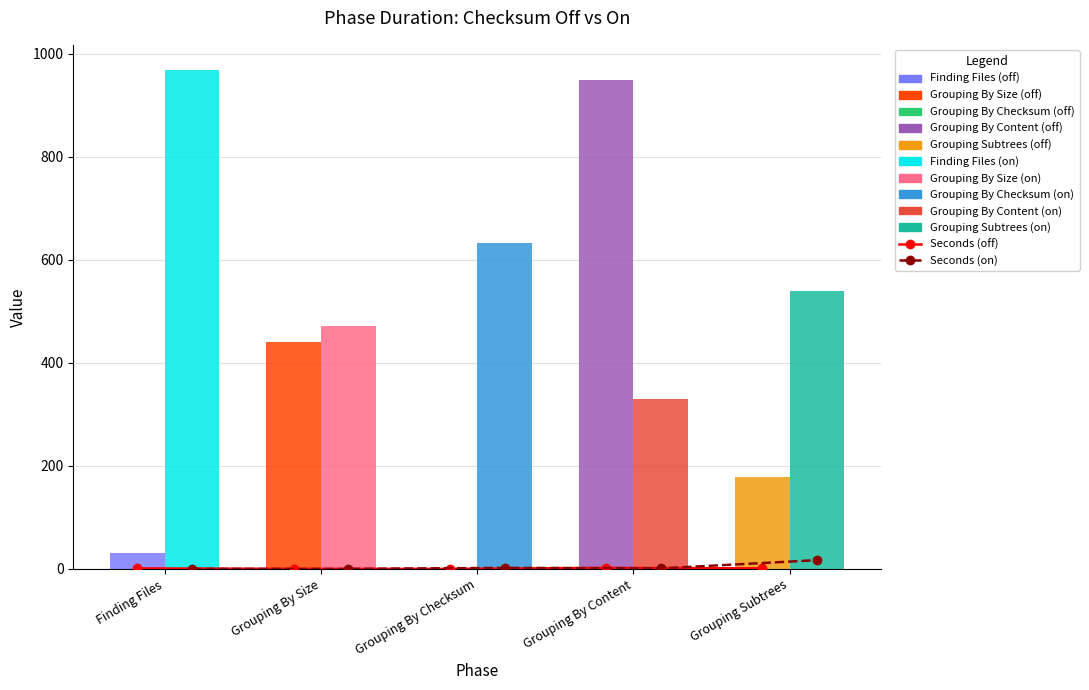

What is the difference between the highest and lowest values at Grouping By Content?

1